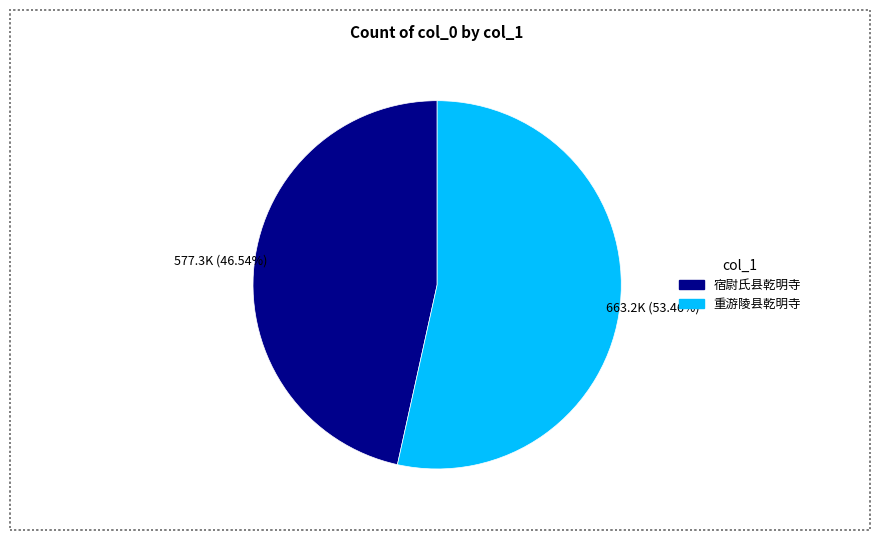

Is the sum of 重游陵县乾明寺 and 宿尉氏县乾明寺 greater than half?

Yes